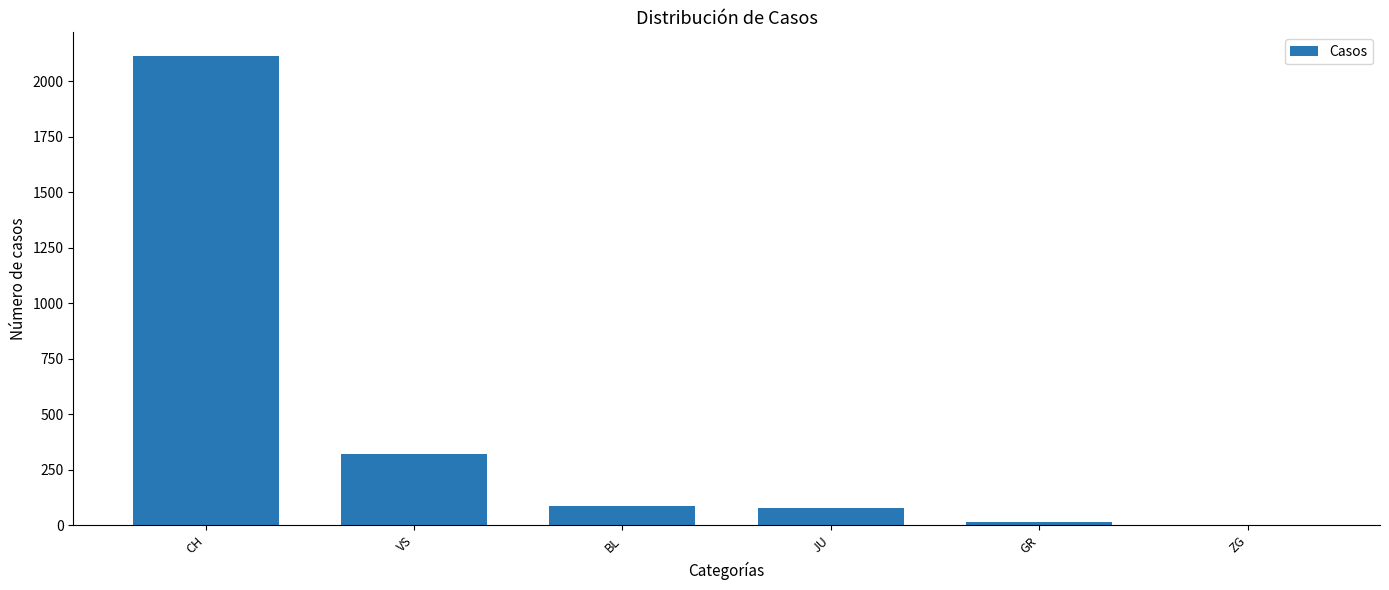

Between BL and CH, which is larger?

CH